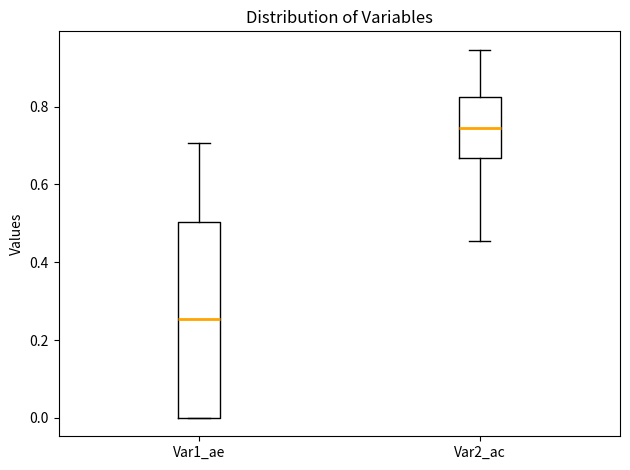

Reading left to right, read every box against the y-axis: the position of its median line, the range the box covers, and the ends of its whiskers. The values are not printed on the chart, so give them approximately, as read against the axis.

Var1_ae: median 0.26, box 0.00 to 0.50, whiskers 0.00 to 0.70
Var2_ac: median 0.74, box 0.66 to 0.82, whiskers 0.46 to 0.94